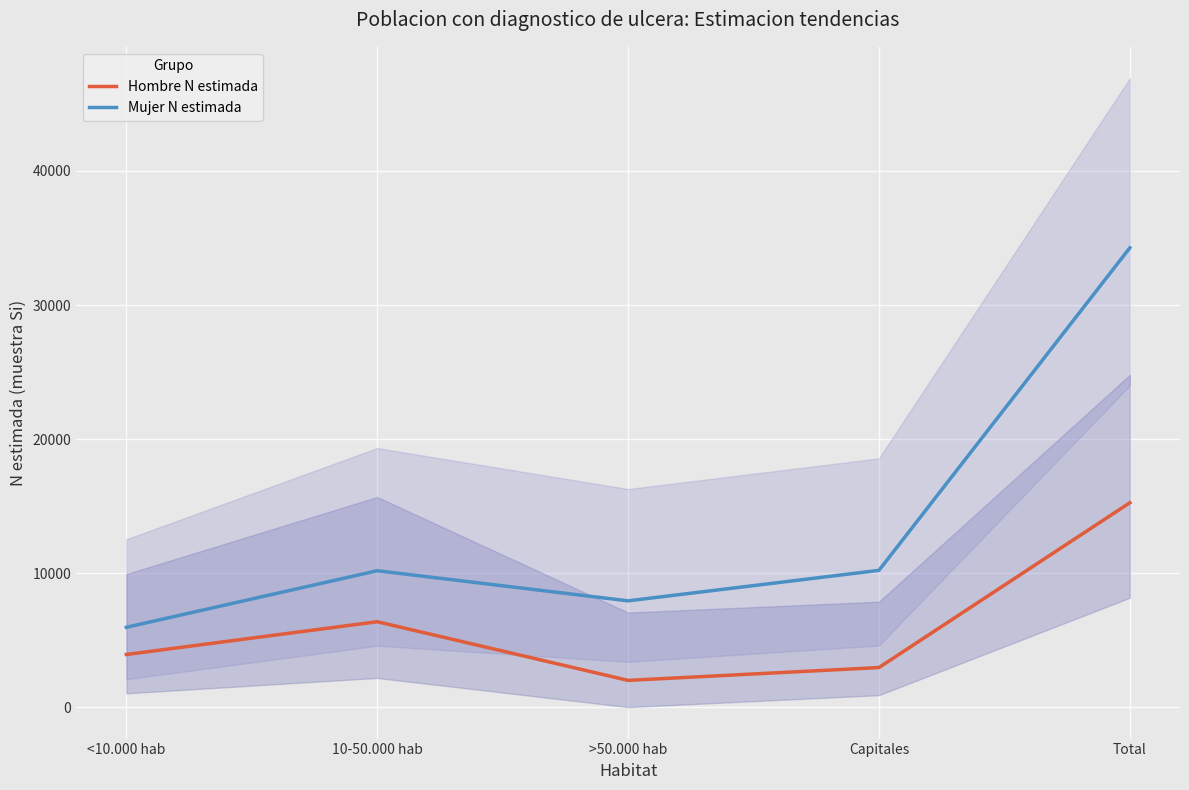

Which series changed the most between <10.000 hab and Capitales?

Mujer N estimada